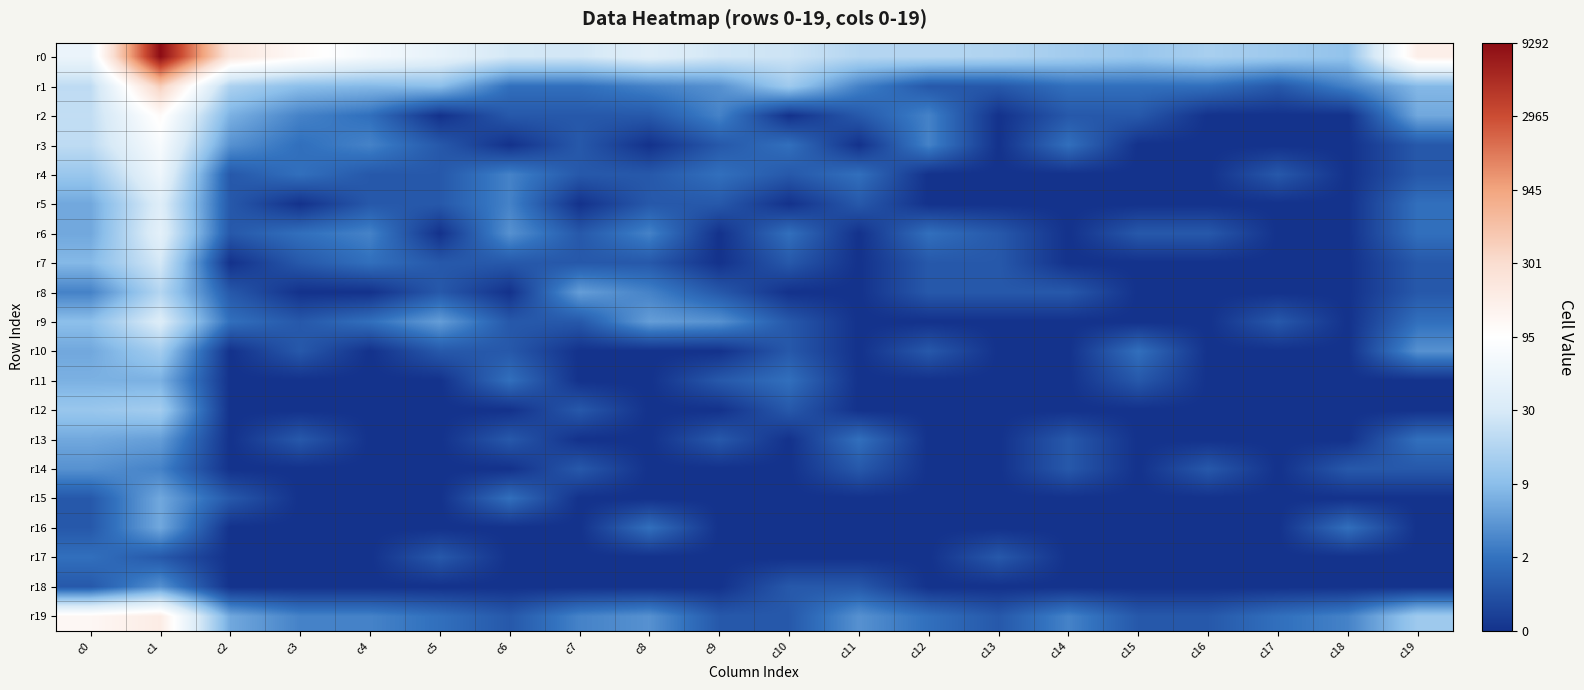

How many distinct data groups are displayed?

20